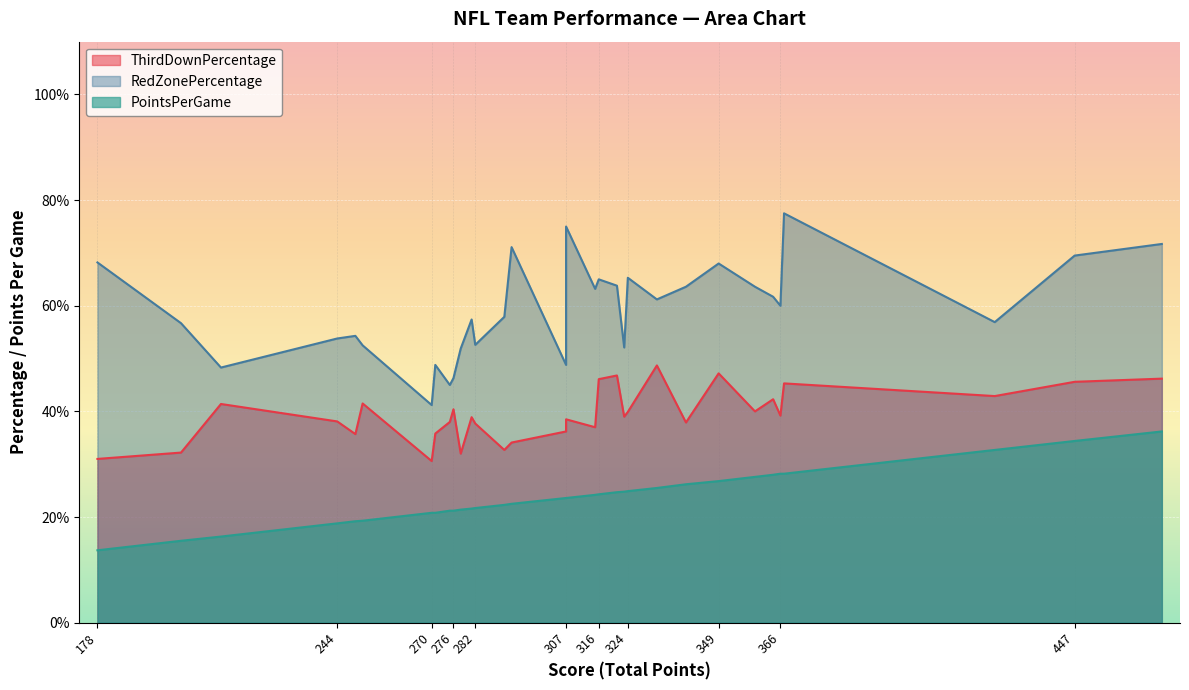

What is the difference between the RedZonePercentage values at 282 and 359?

11.0